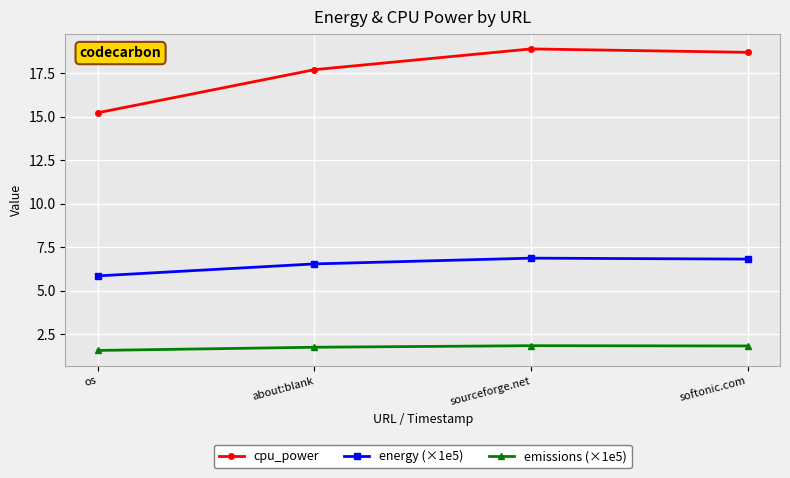

In energy (×1e5), how many points are higher than both neighbors (excluding endpoints)?

1